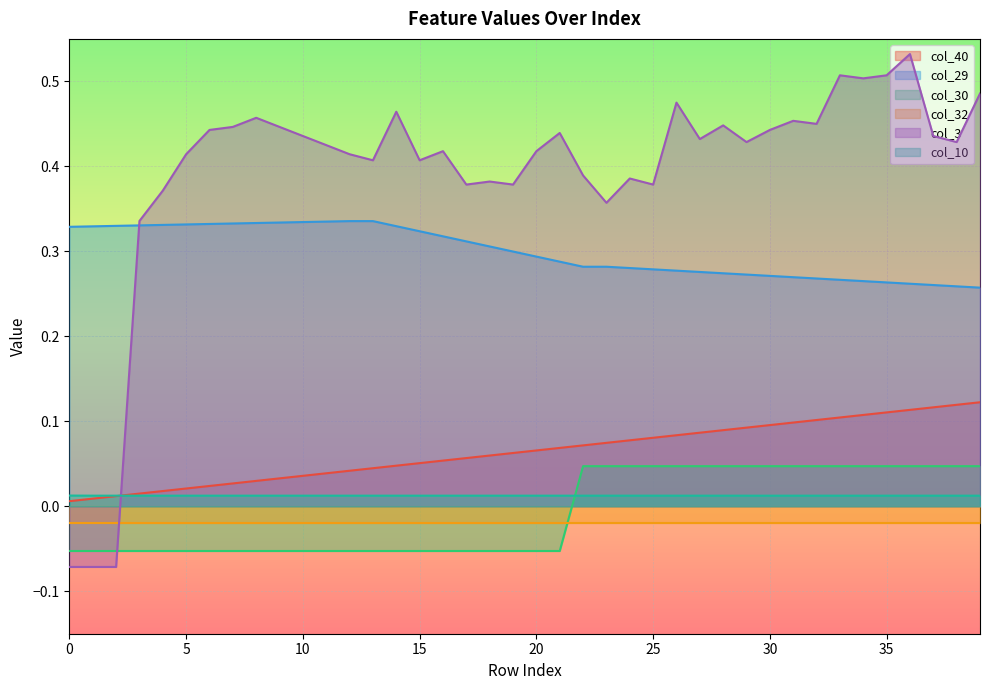

True or false: col_40 and col_29 cross at least once.

False